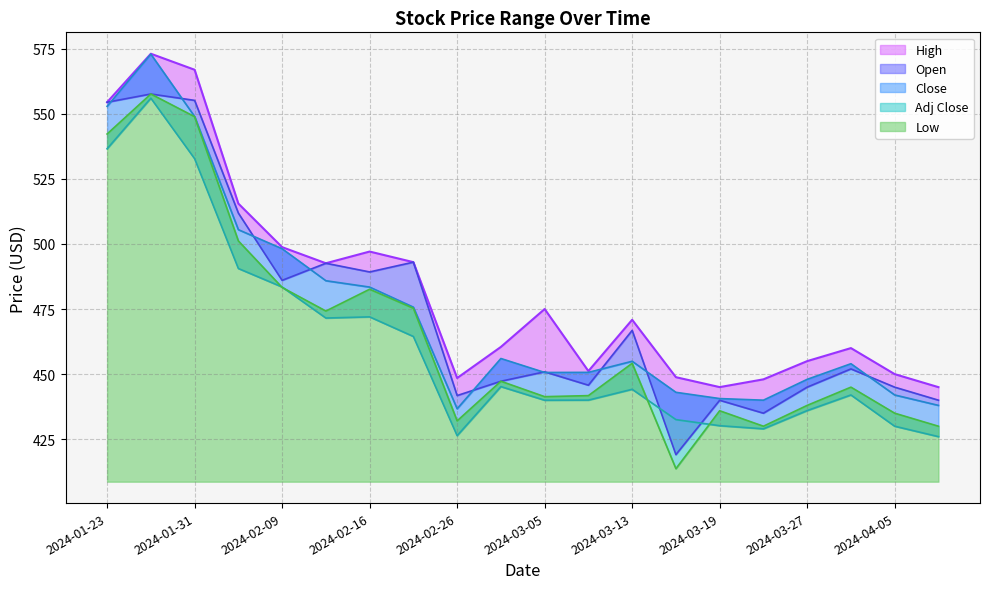

What is the value of the High point at the 14th from the left?

448.8